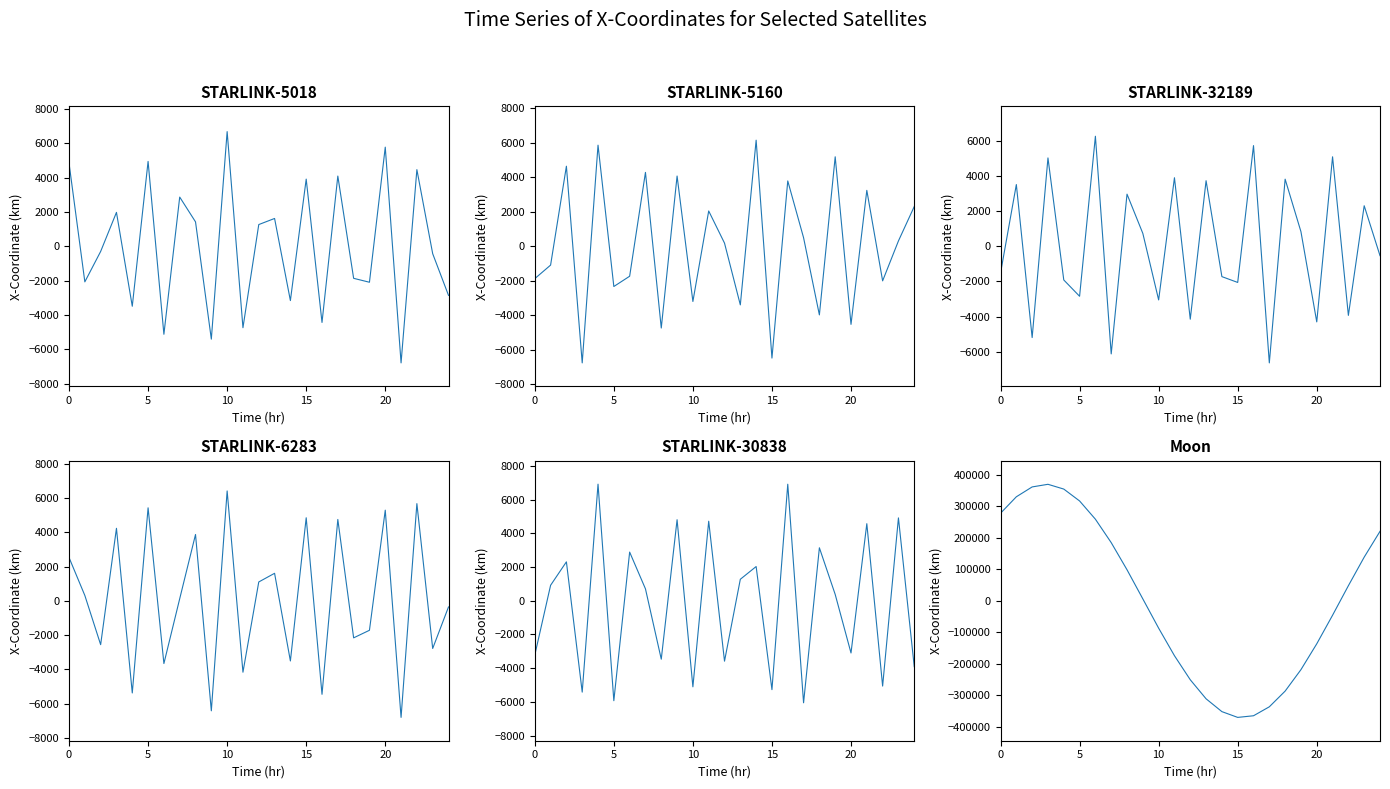

What is the spread (max minus min) of values at 8?

102993.3